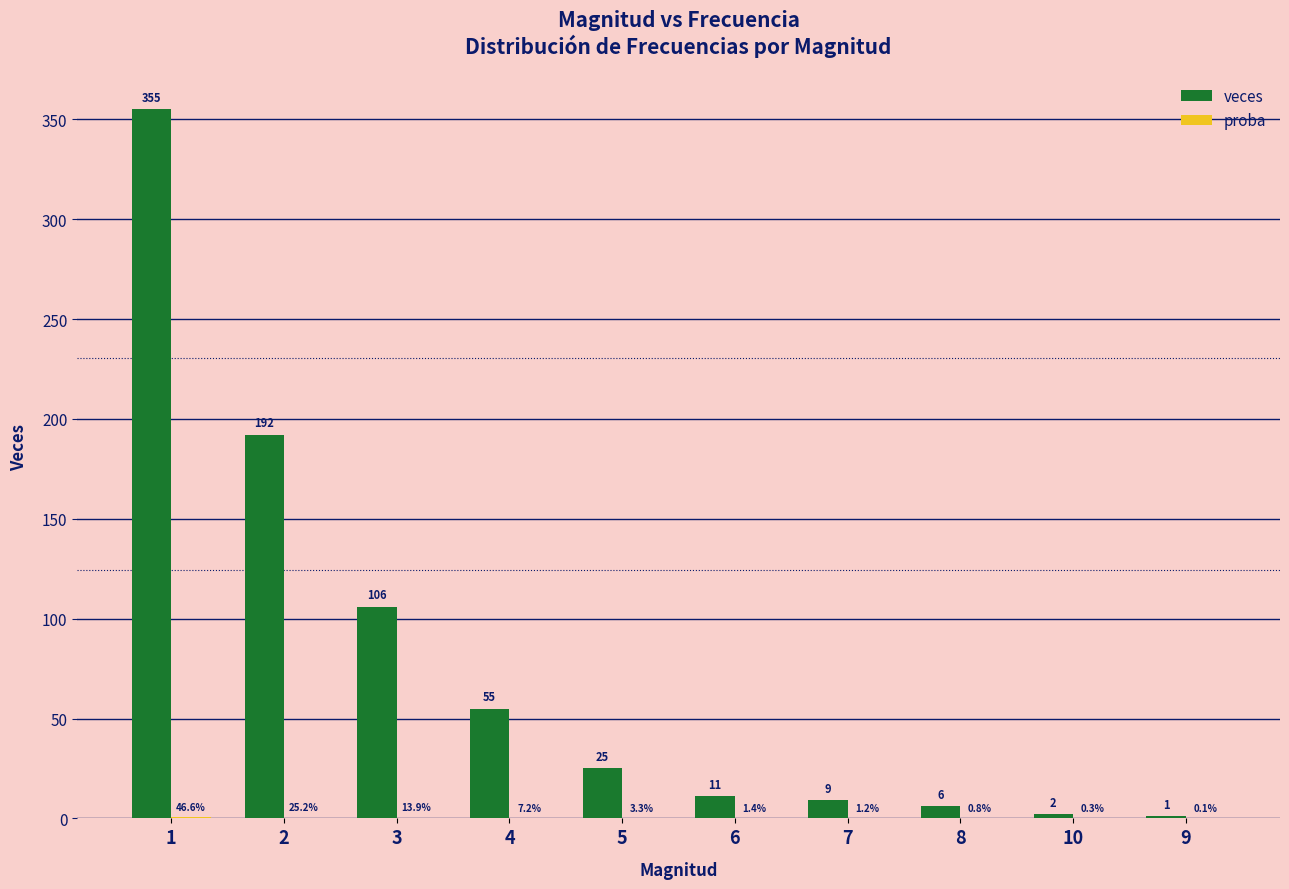

How many data points does each series have?

10